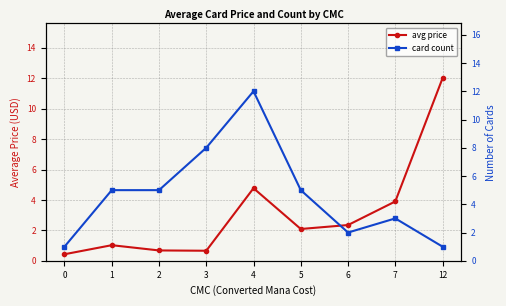

Does the chart display data point markers on the line(s)?

Yes